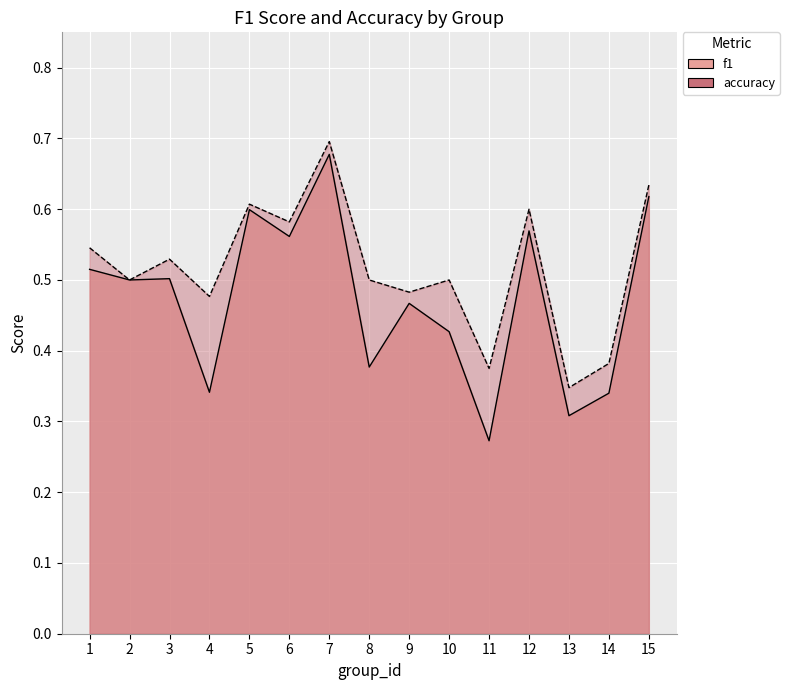

Reading right to left, what are all the values shown in this chart?

f1: 15=0.6	14=0.3	13=0.3	12=0.6	11=0.3	10=0.4	9=0.5	8=0.4	7=0.7	6=0.6	5=0.6	4=0.3	3=0.5	2=0.5	1=0.5
accuracy: 15=0.6	14=0.4	13=0.3	12=0.6	11=0.4	10=0.5	9=0.5	8=0.5	7=0.7	6=0.6	5=0.6	4=0.5	3=0.5	2=0.5	1=0.5